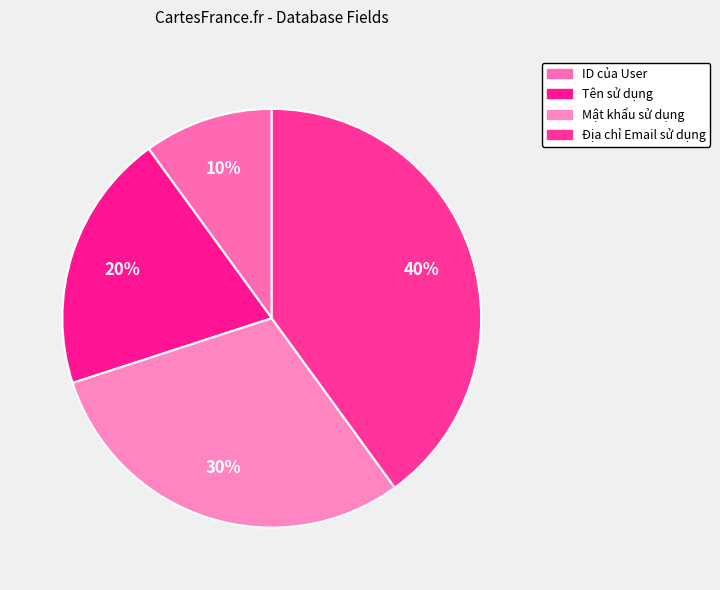

How many segments does this pie chart have?

4